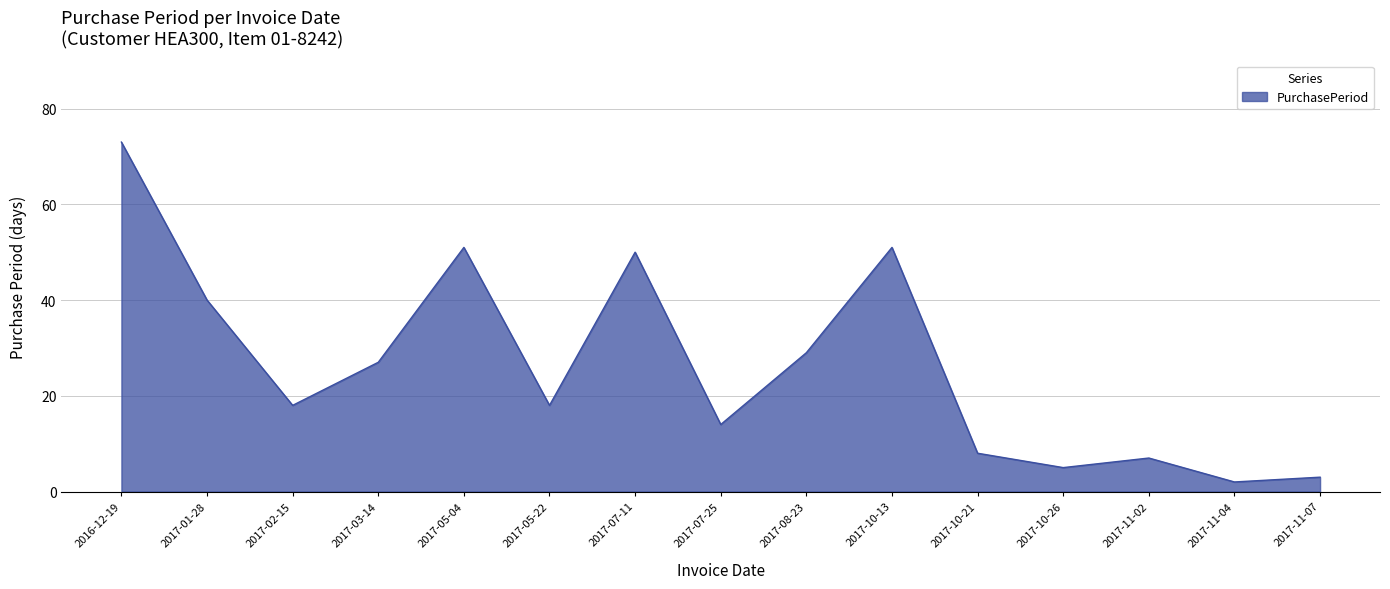

What is the difference between the maximum and minimum values?

71